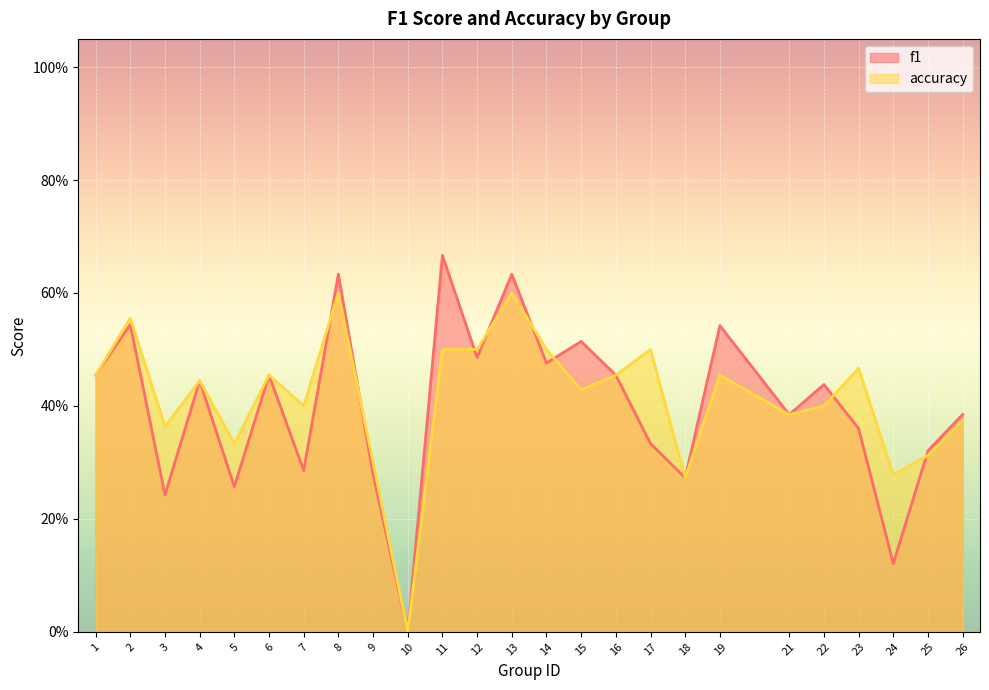

What are all the series names shown in the legend?

f1, accuracy